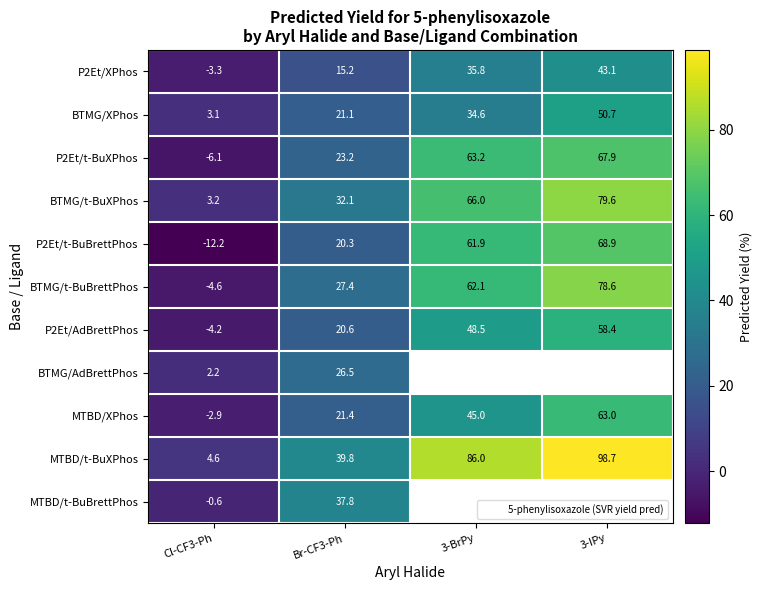

What value does the P2Et/XPhos series have at Br-CF3-Ph?

15.2